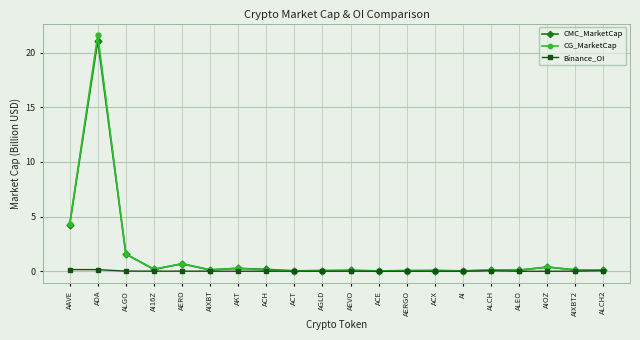

Does the chart display data point markers on the line(s)?

Yes